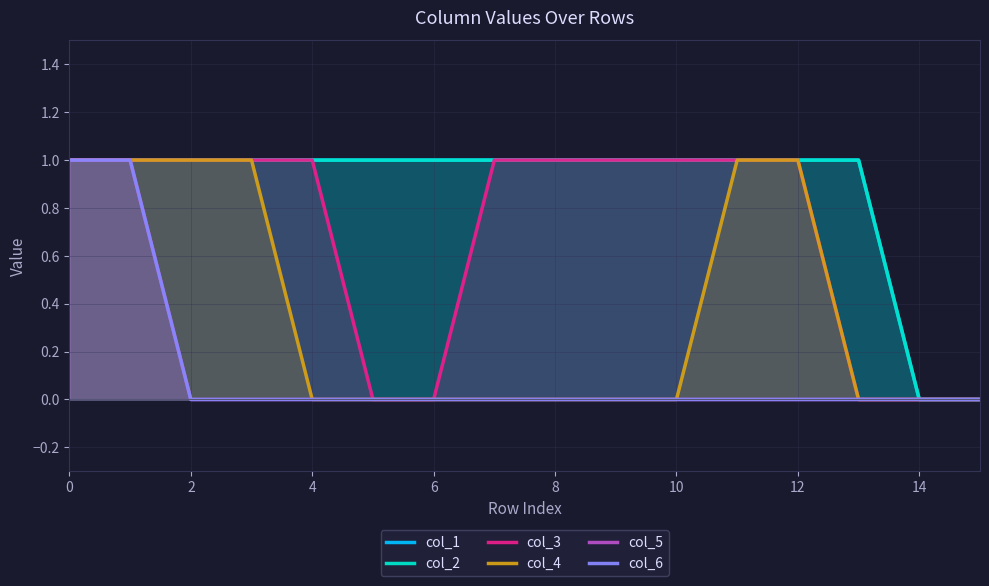

At which label does col_2 reach its minimum?

14